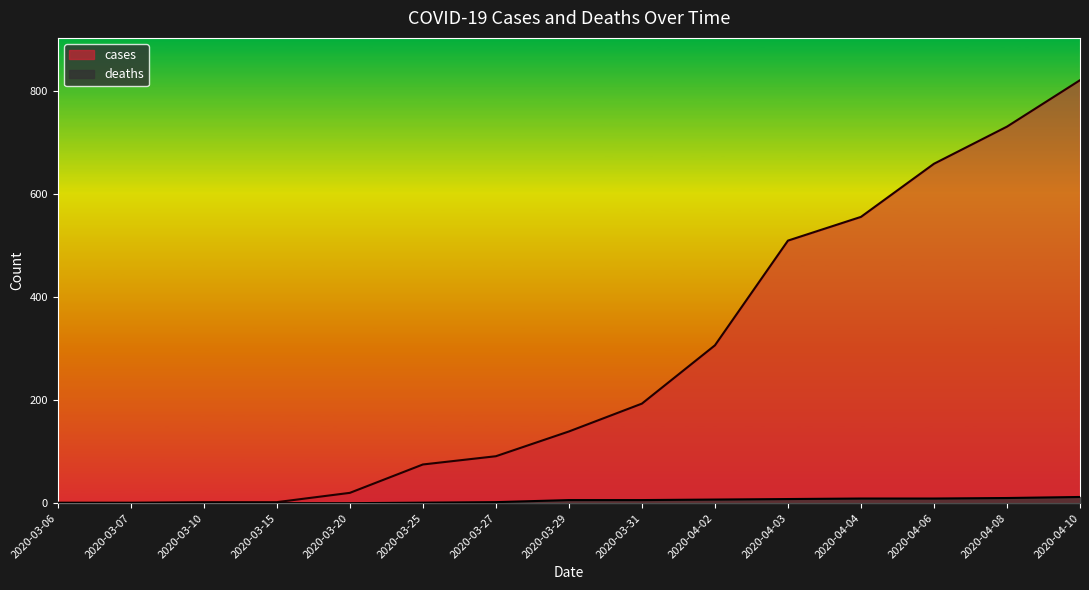

Between 2020-03-15 and 2020-03-25, which series saw the biggest shift?

cases